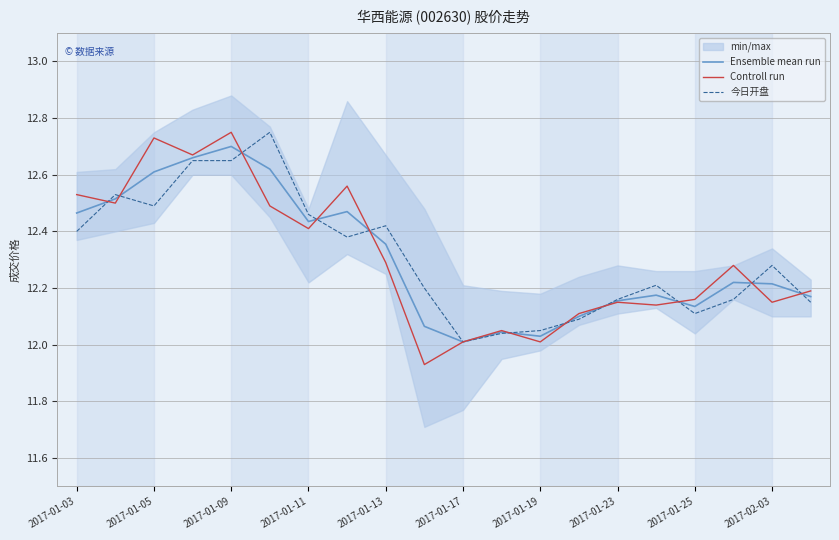

Which series has the largest total across all categories?

今日开盘